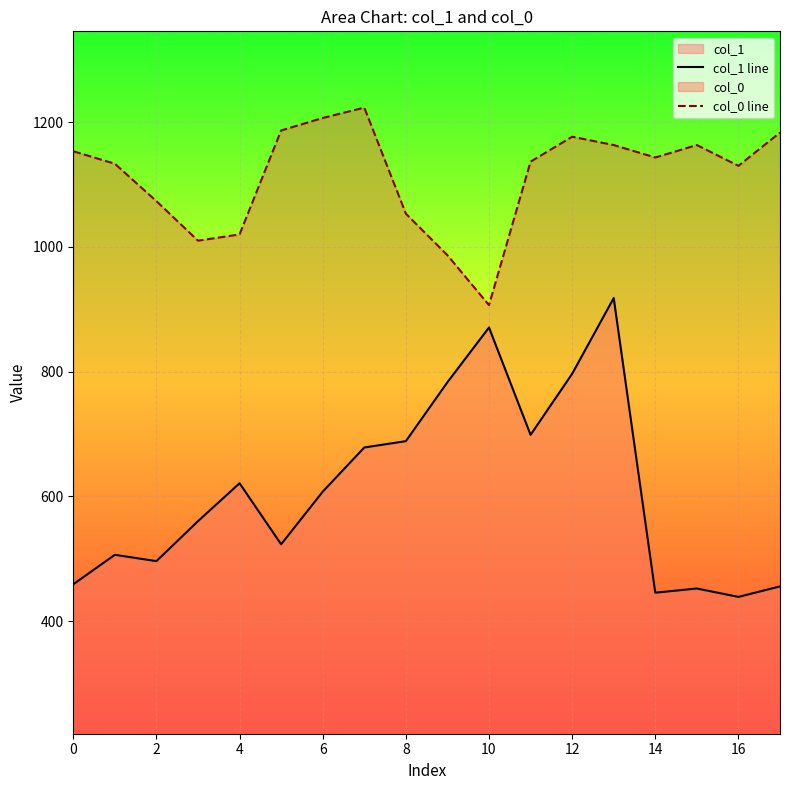

What is the value of the col_1 line point at the 7th from the left?

607.5